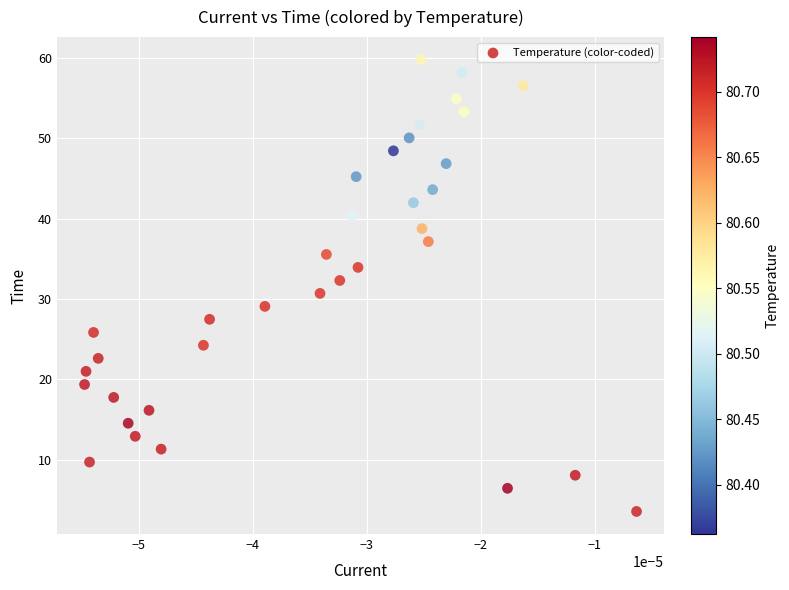

What is the range of Y values (max minus min)?

56.2